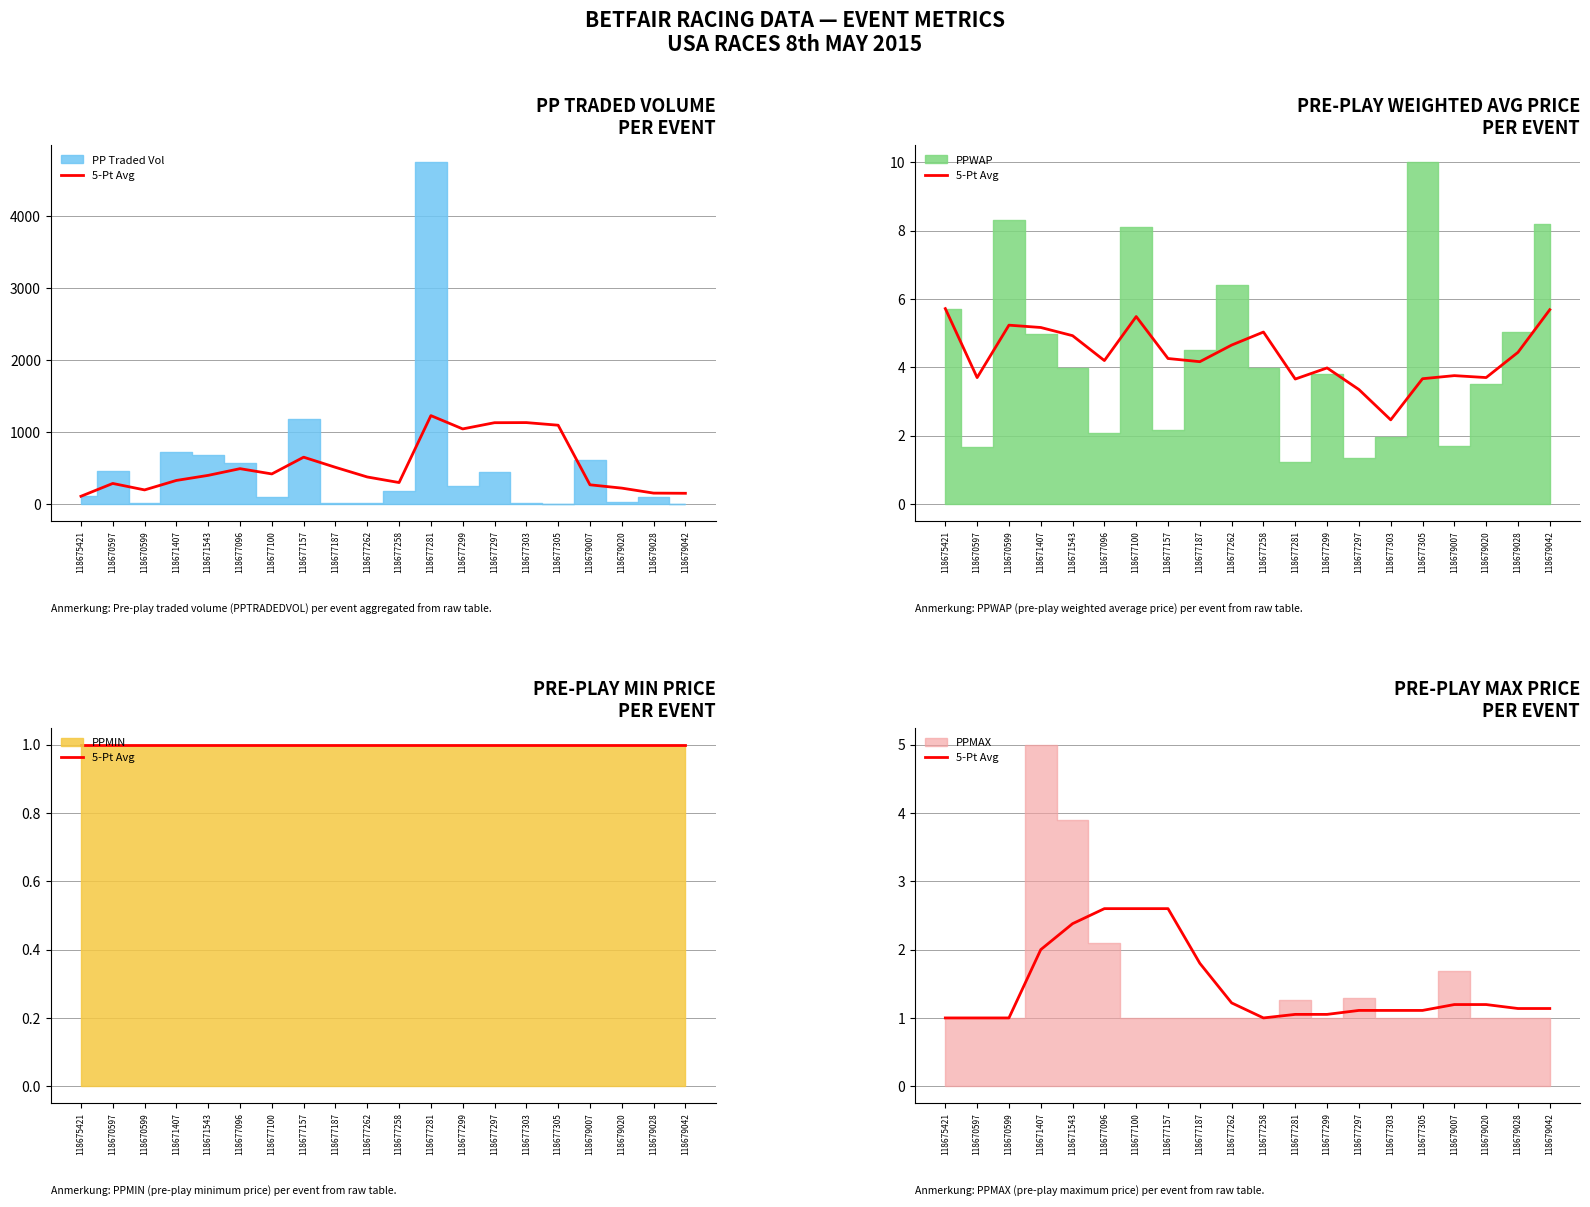

The chart shows a value of 1.0 at 118670599. True or false?

True